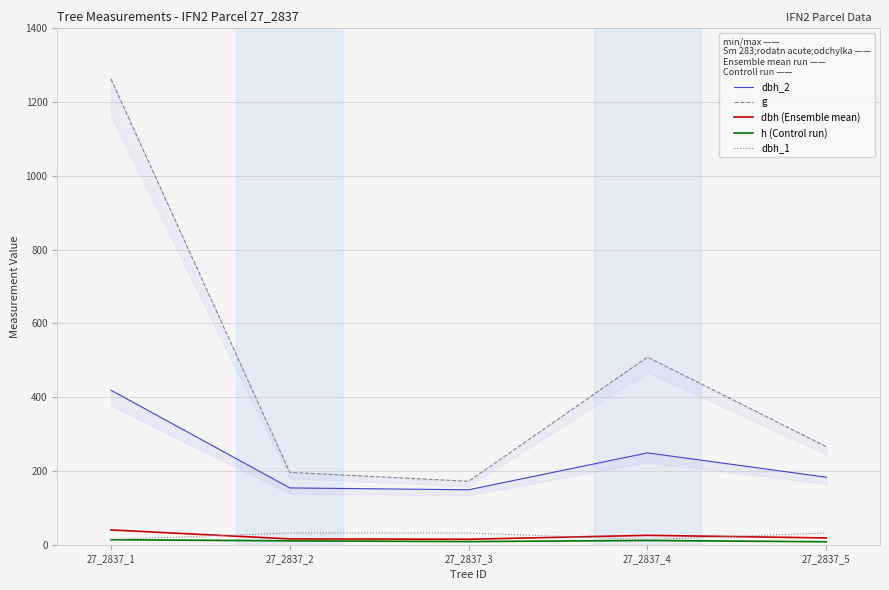

Between 27_2837_3 and 27_2837_1, which is larger?

27_2837_1